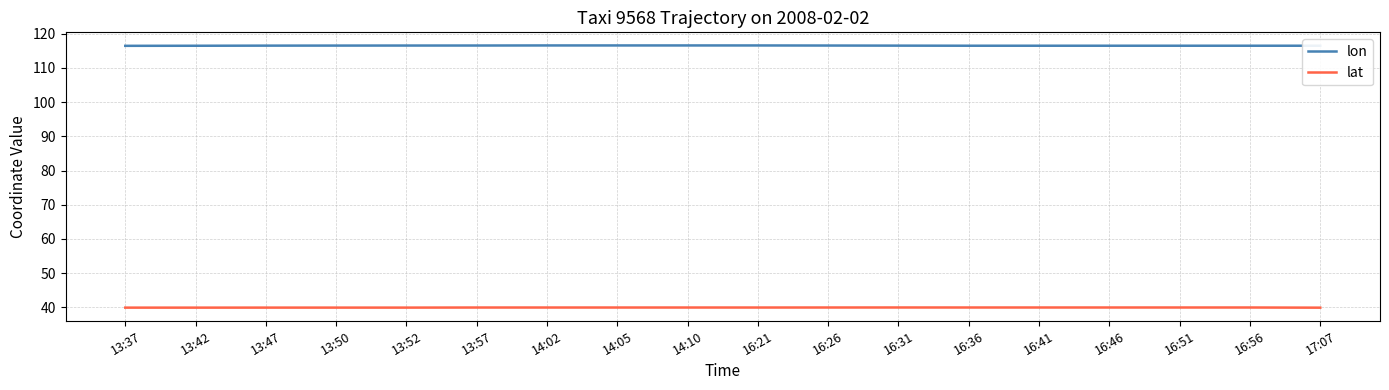

The value of lat at 16:31 is 40.0. True or false?

True